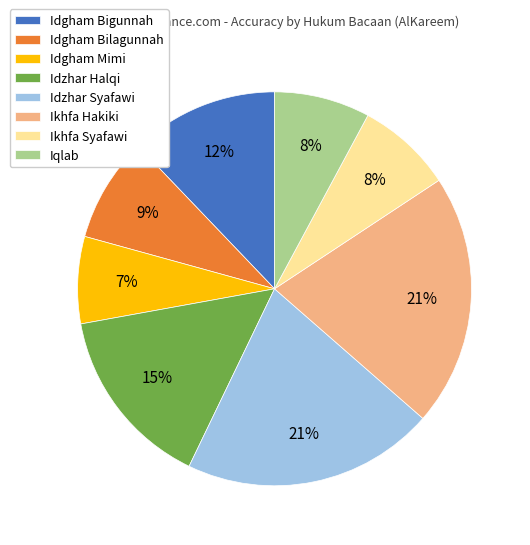

Which slice is the smallest?

Idgham Mimi